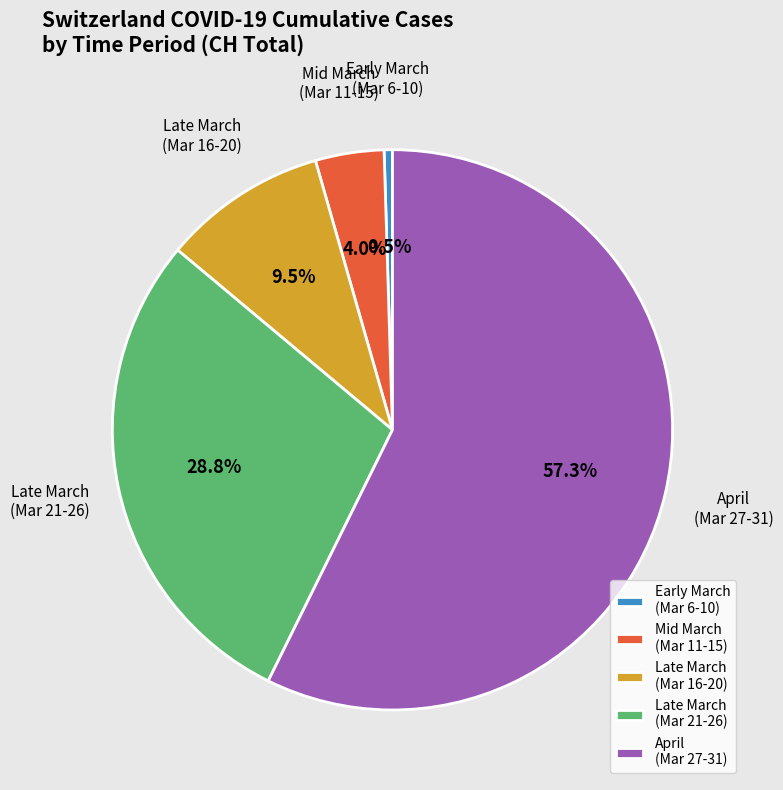

Rank the categories by value from lowest to highest.

Early March (Mar 6-10), Mid March (Mar 11-15), Late March (Mar 16-20), Late March (Mar 21-26), April (Mar 27-31)